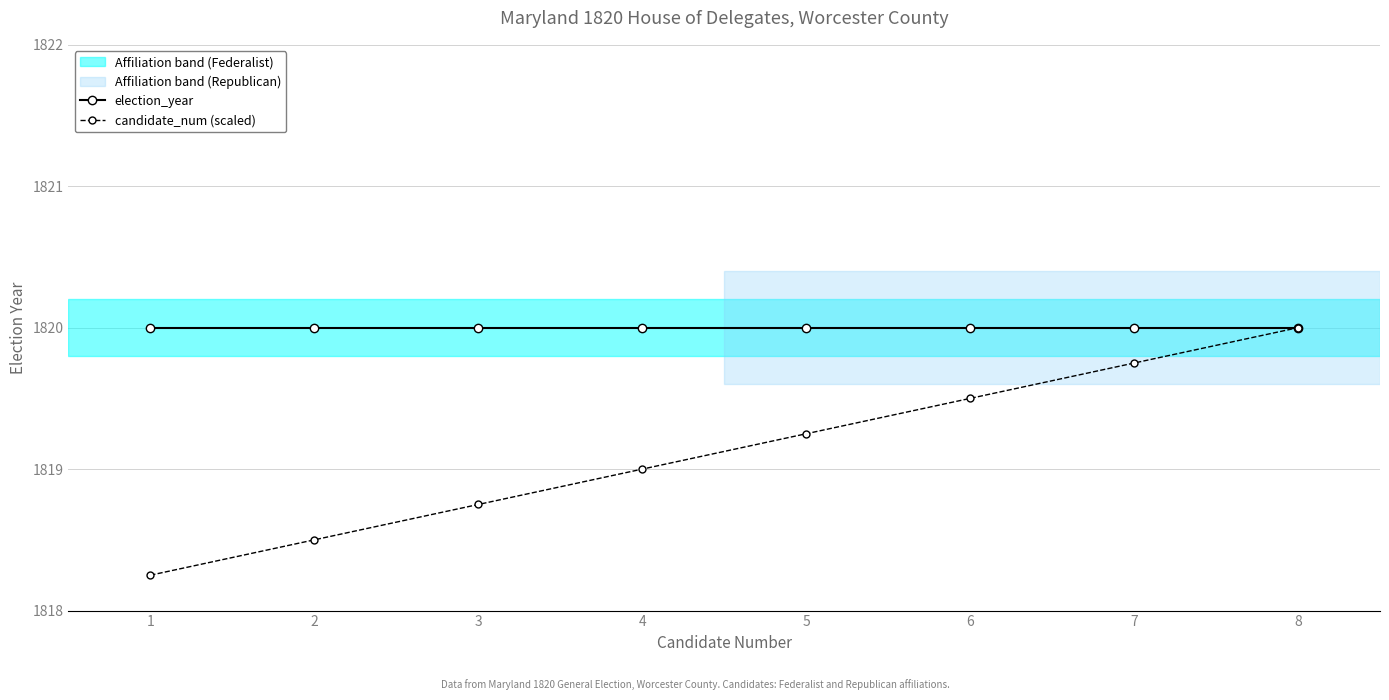

What is the total value across all series at 4?

3639.0